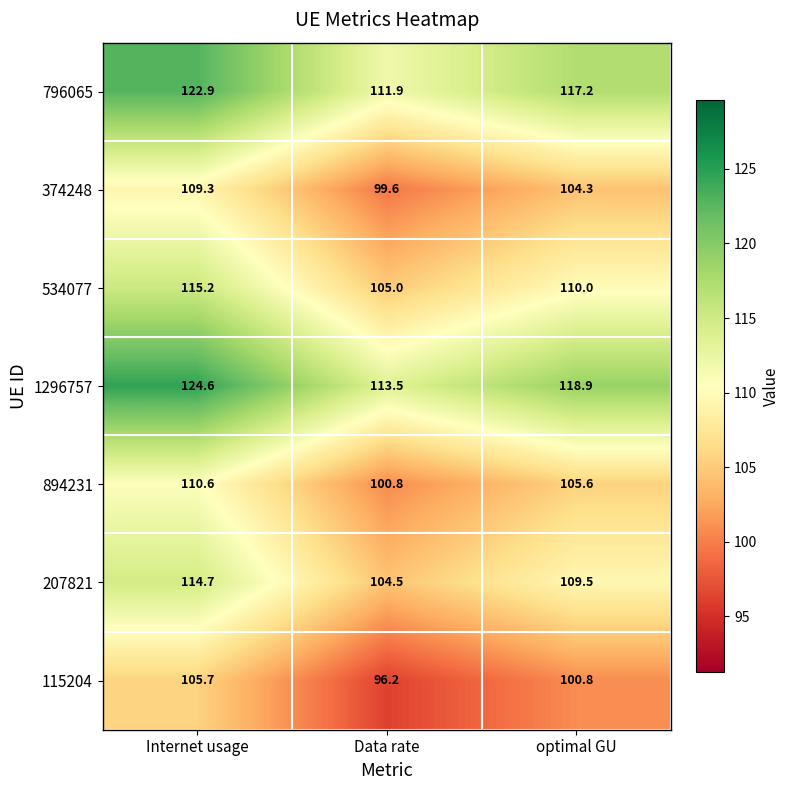

The 796065 series shows 172.5 at Data rate. True or false?

False